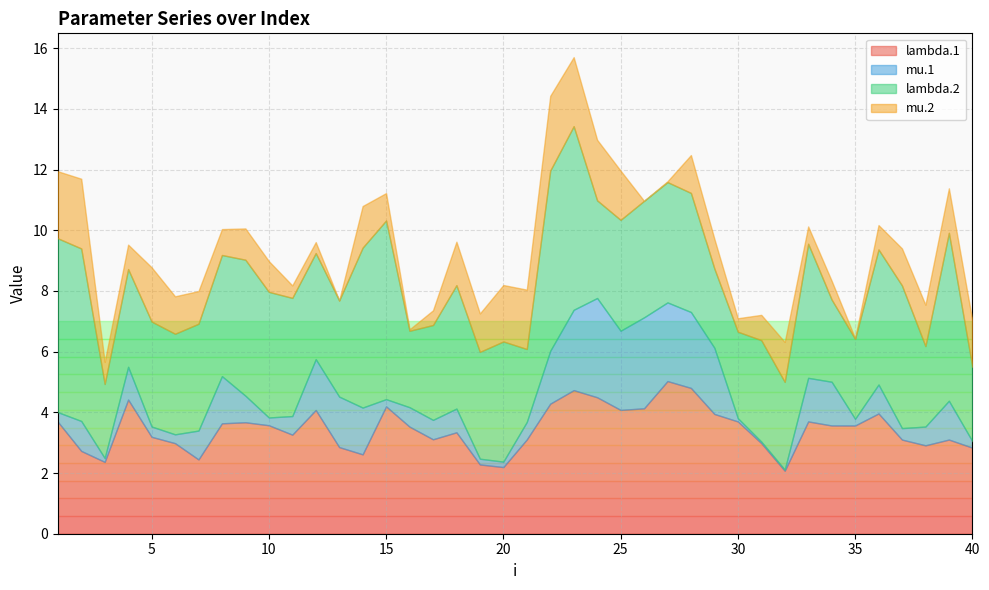

What is the maximum value for lambda.1?

5.0